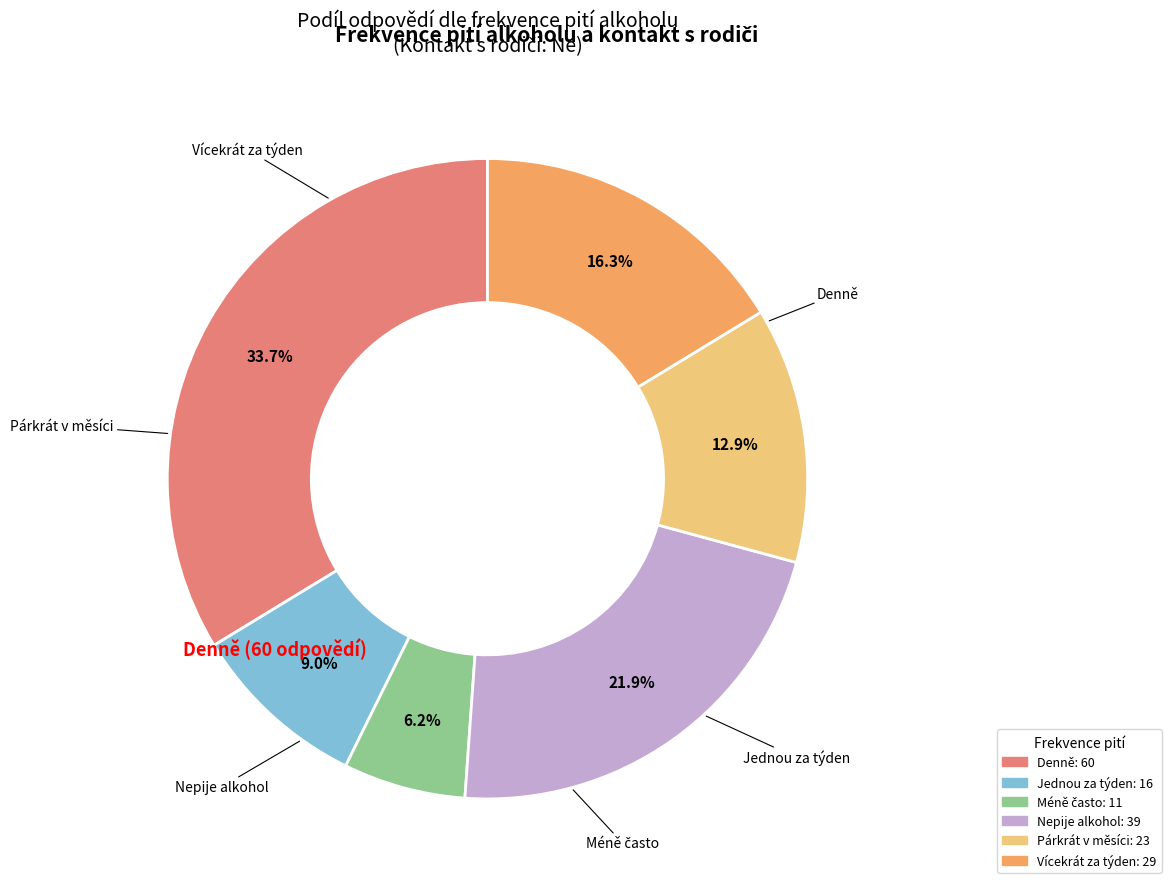

Approximately how many times larger is the value at Jednou za týden compared to Nepije alkohol?

0.4